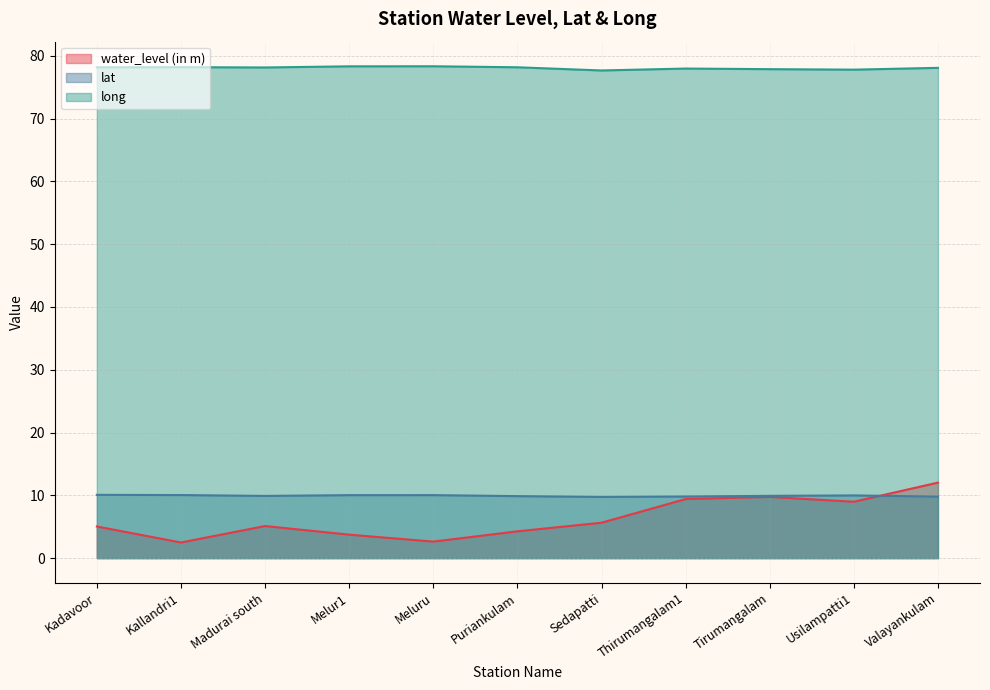

At which label does water_level (in m) reach its minimum?

Kallandri1